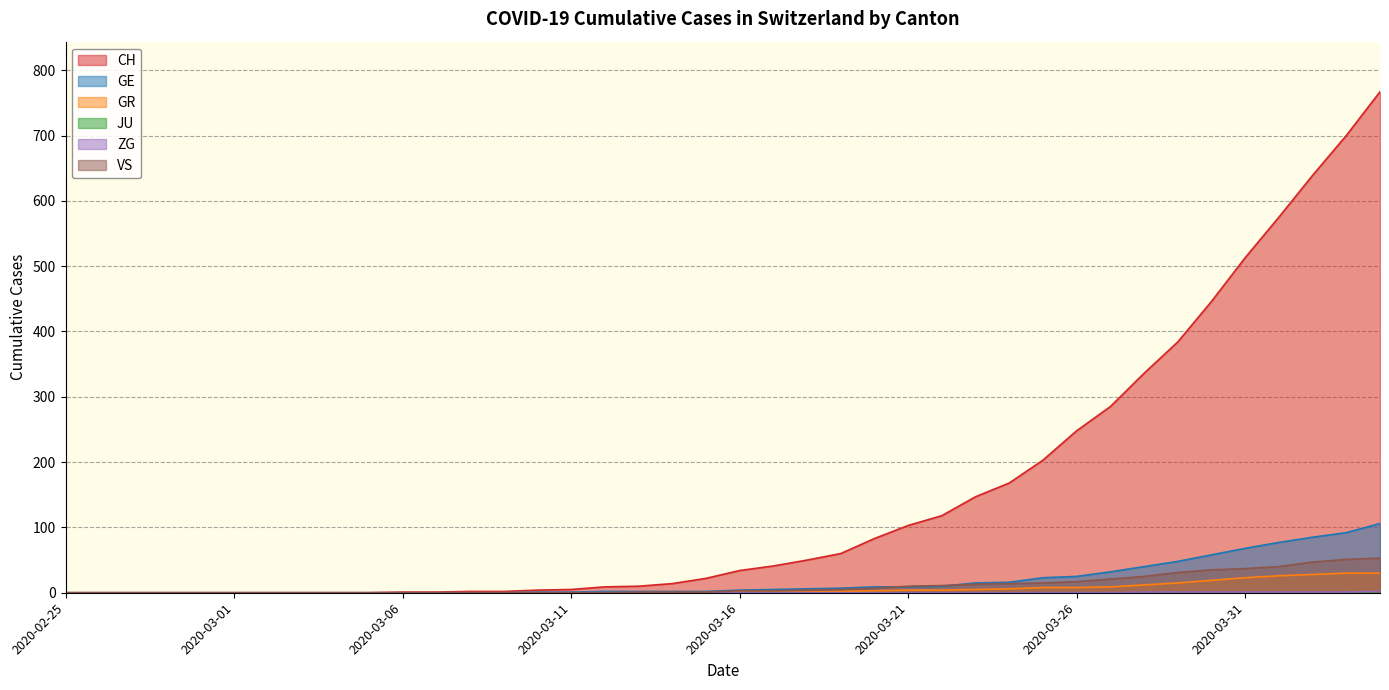

True or false: GE has more than 2 points higher than both neighbors.

False